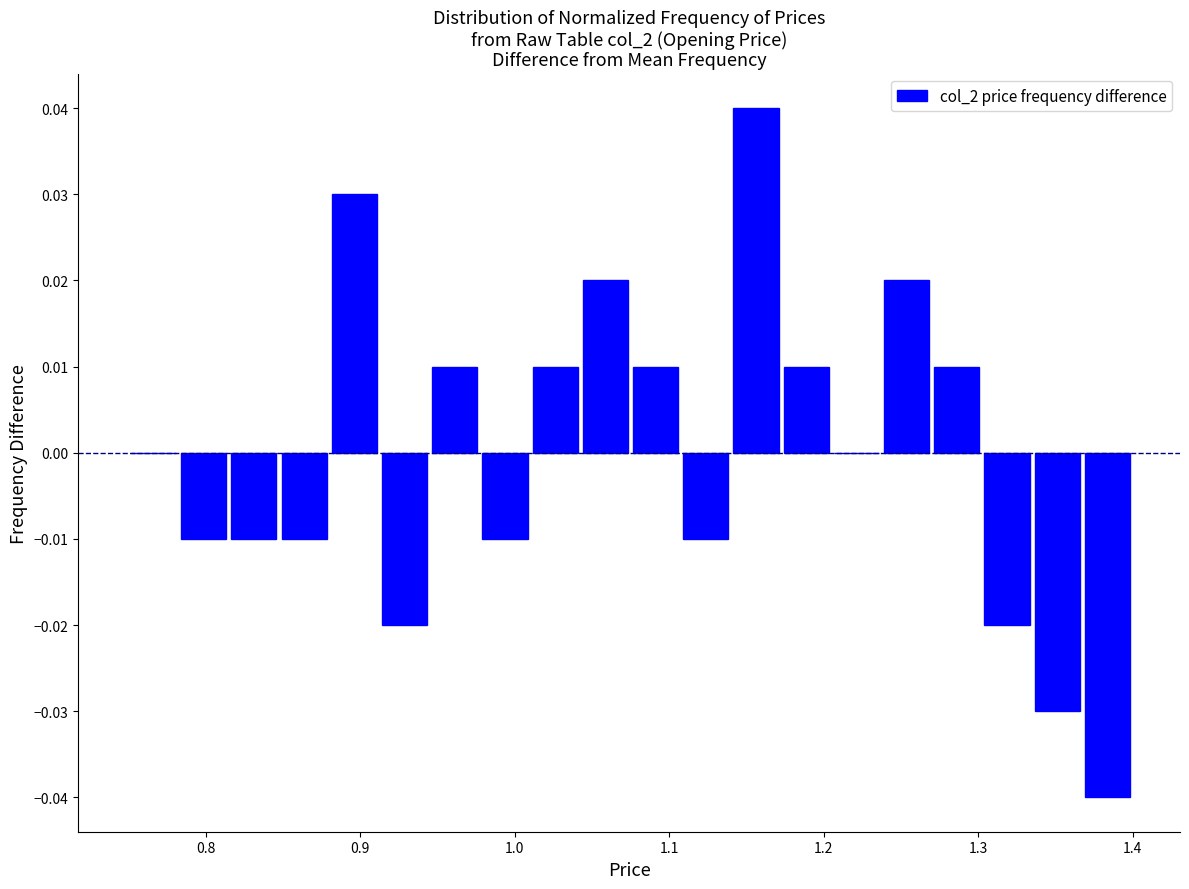

Around what value on the x-axis is the tallest bar? Give the approximate position of its centre, as read against the axis.

1.16